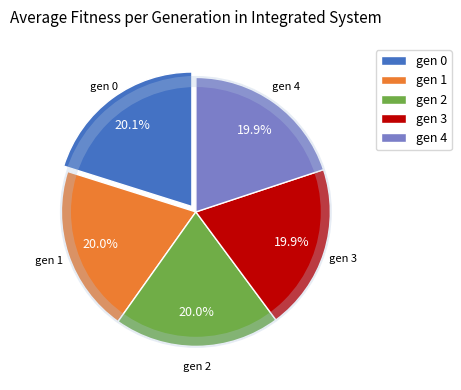

True or false: gen 4 accounts for 20% of the total.

True